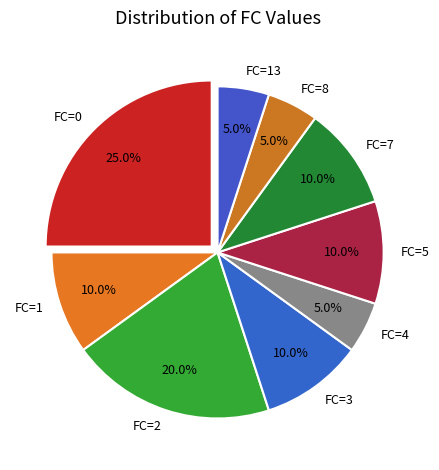

What percentage is NOT represented by FC=1?

90.0%